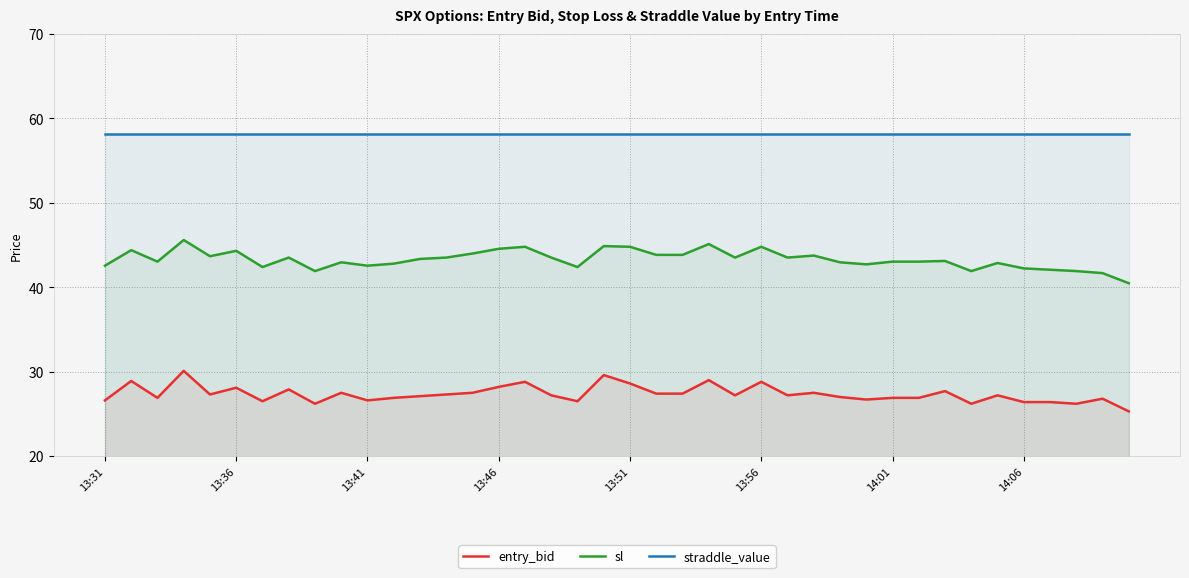

Is the value of sl at 14:06 greater than the value of straddle_value at 13:51?

No